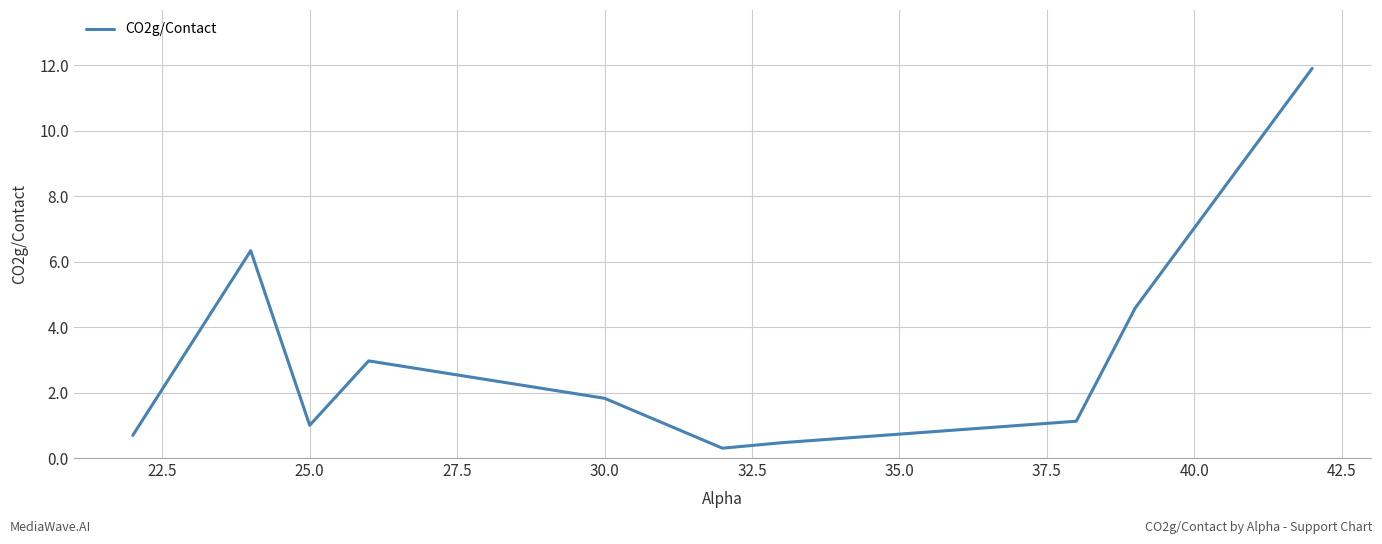

What is the difference between the maximum and minimum values?

11.6